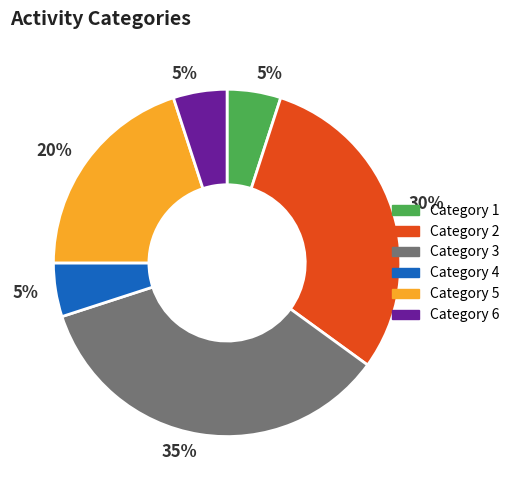

To the nearest percent, what is the average slice percentage?

17%